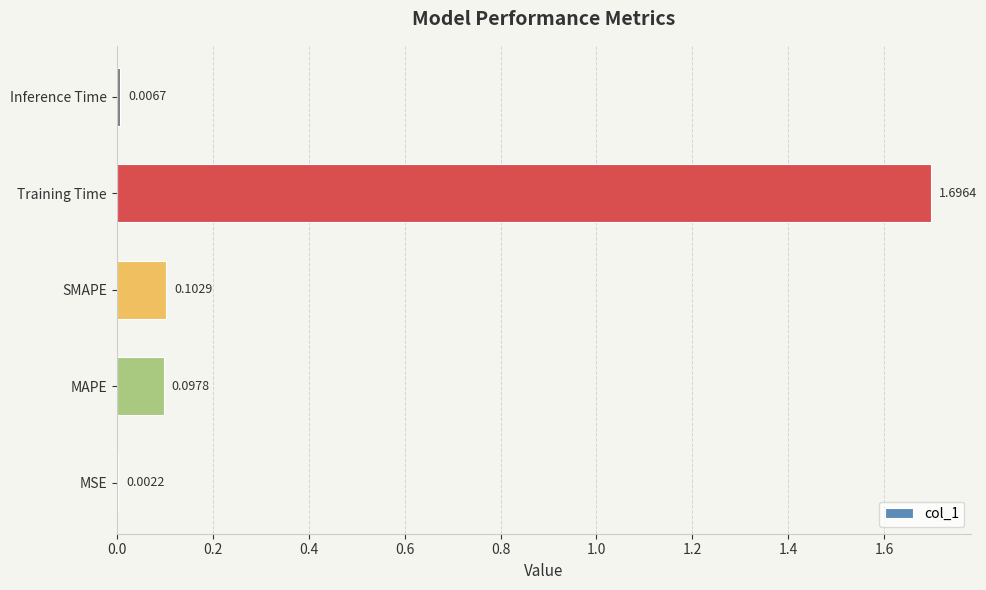

At which label is the value closest to 0?

MSE